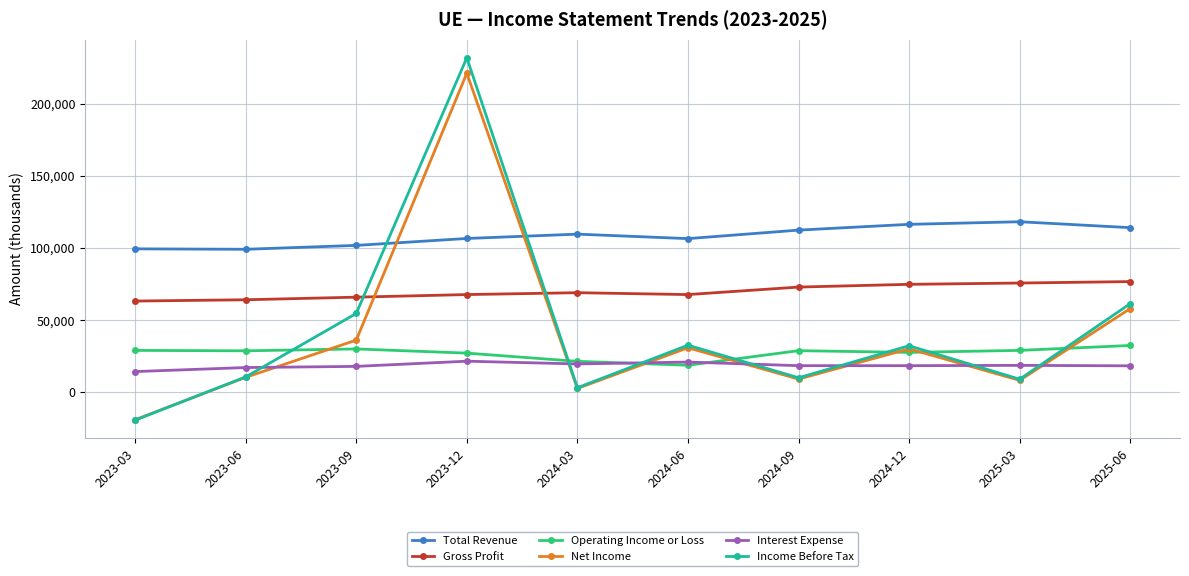

How many categories are shown in the chart?

10